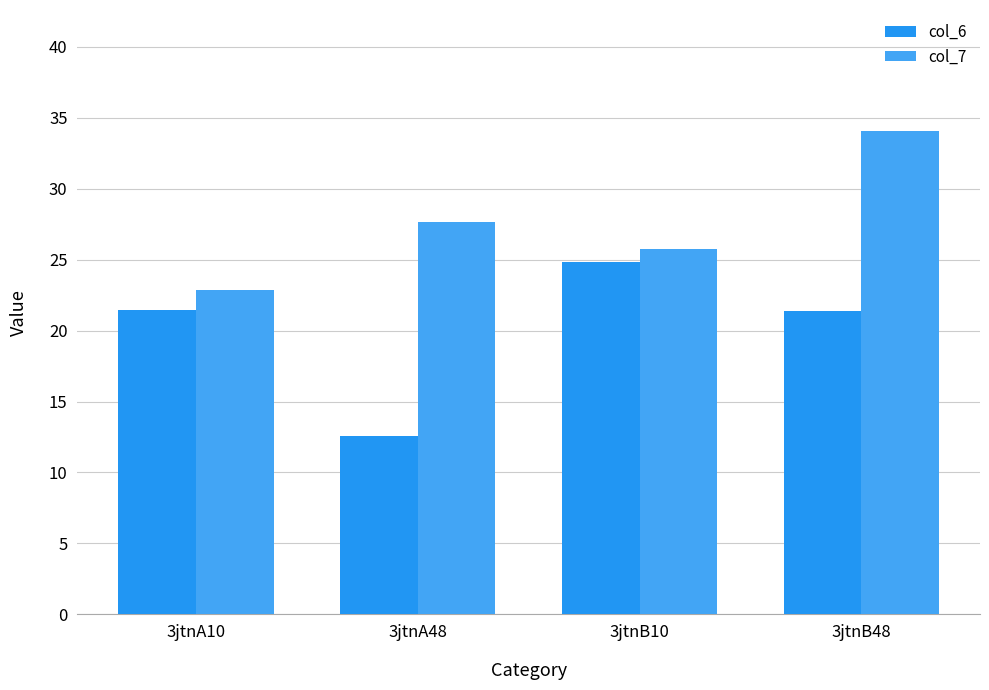

What value does the col_7 series have at 3jtnB48?

34.1